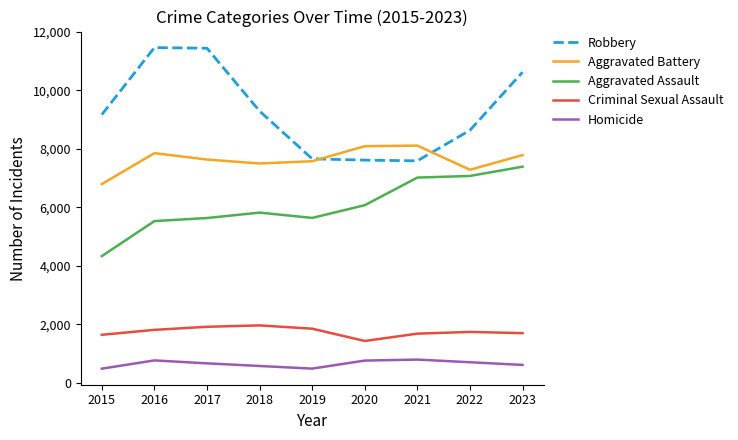

True or false: Aggravated Assault and Criminal Sexual Assault cross at least once.

False